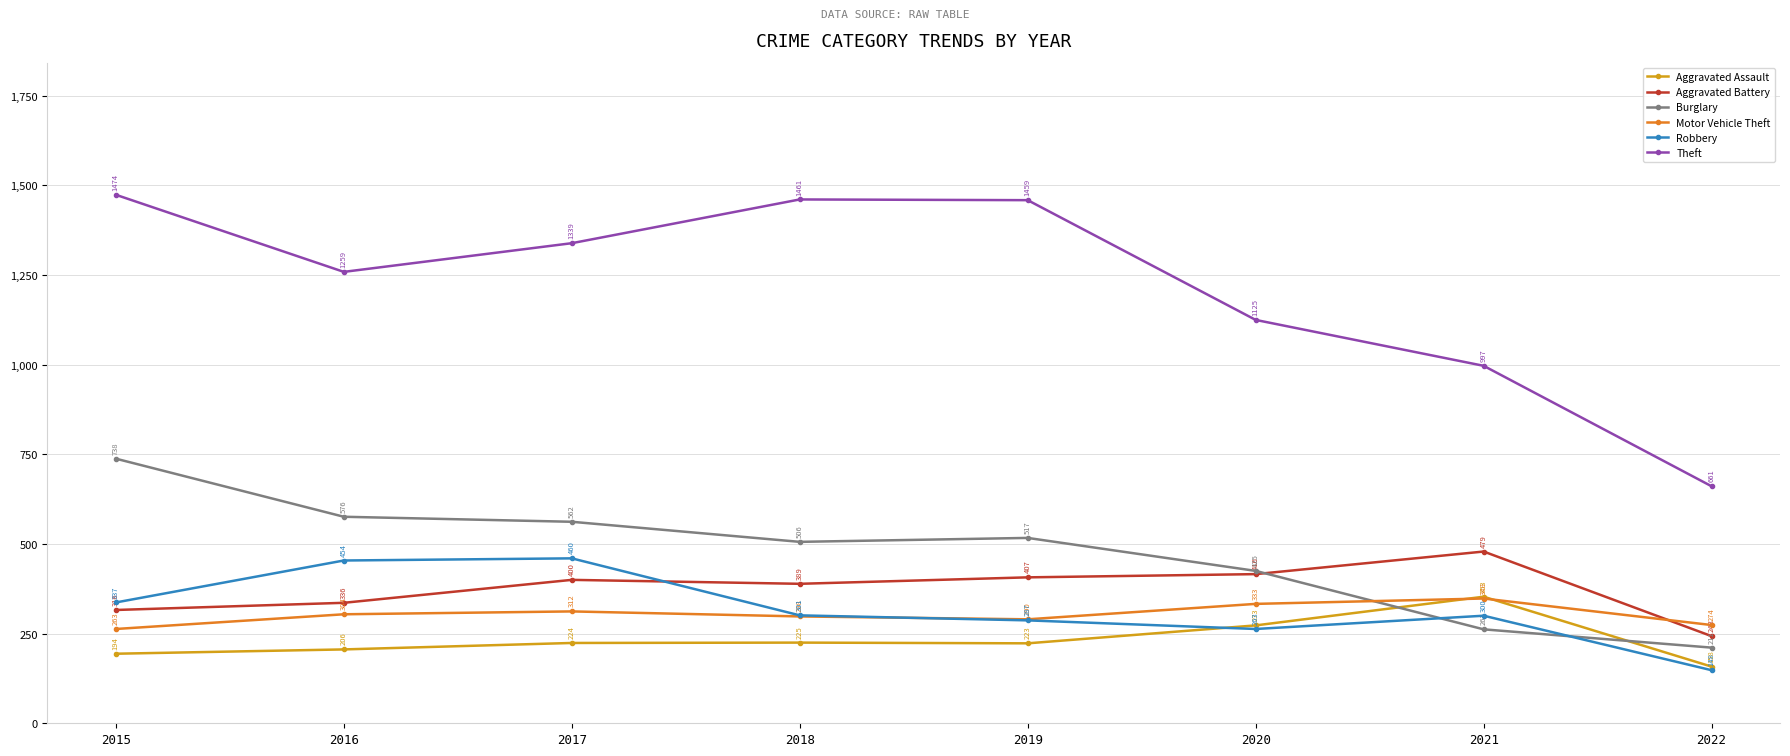

What is the sum of all Theft values?

9775